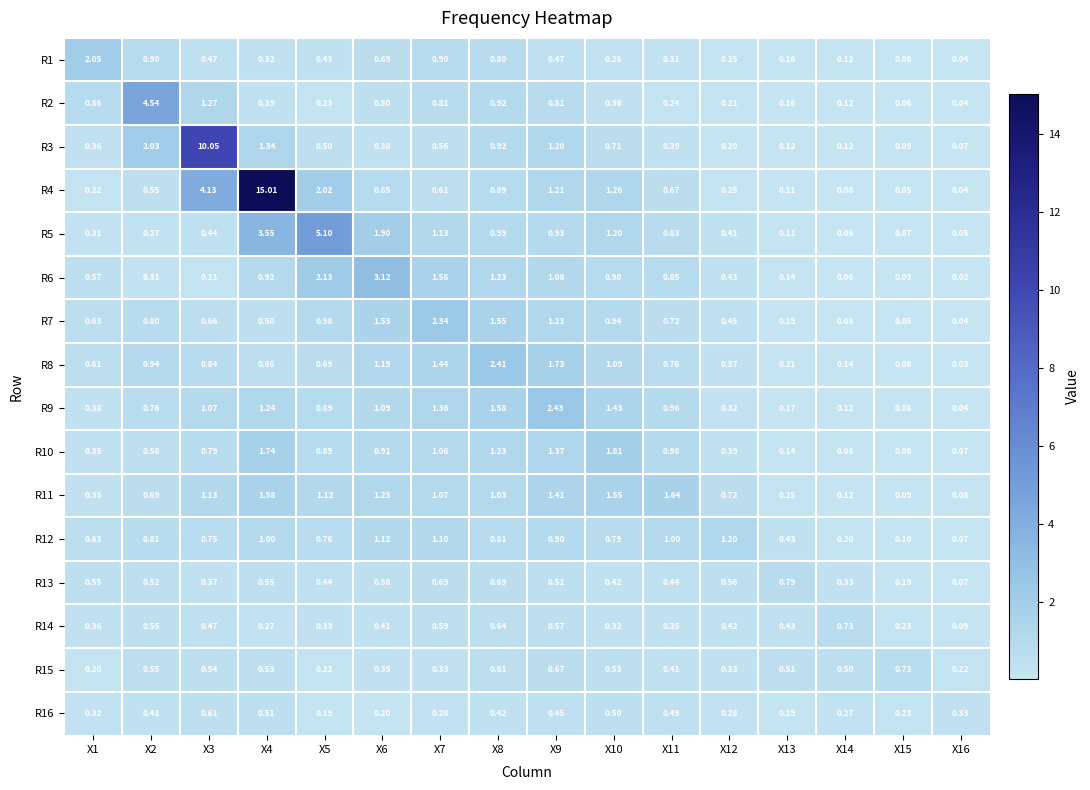

Is the value of R14 at X4 greater than the value of R3 at X5?

No